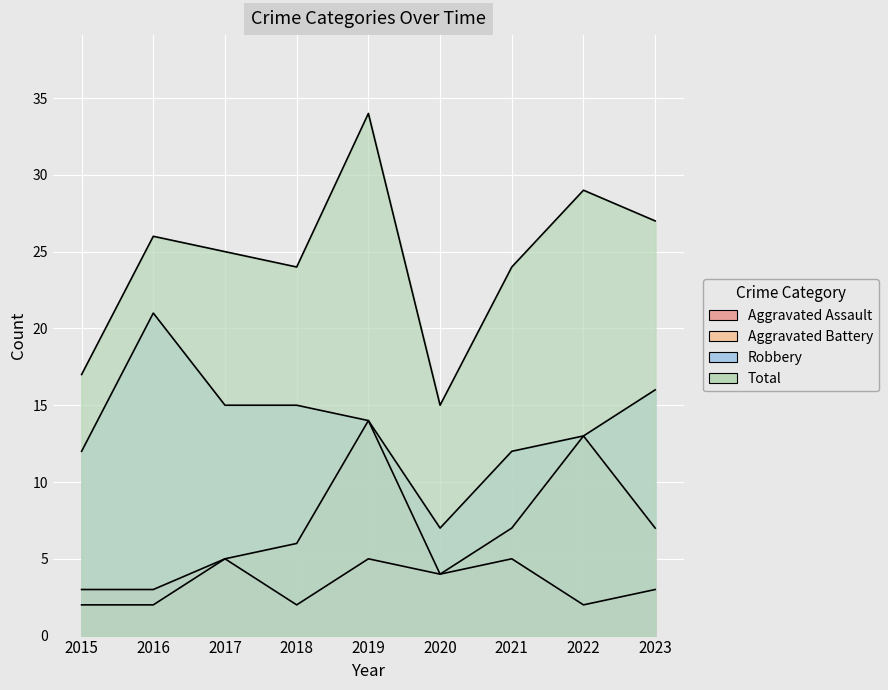

Where is the first local maximum for Aggravated Assault?

2017